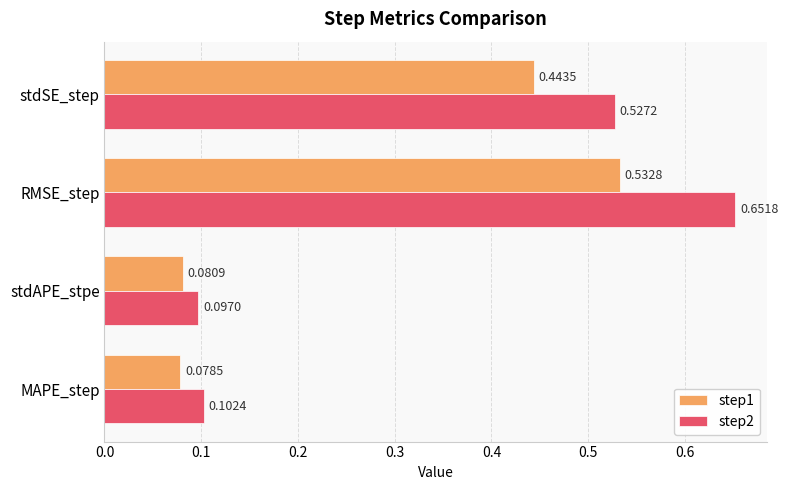

What is the sum of the step1 values at RMSE_step and MAPE_step?

0.6